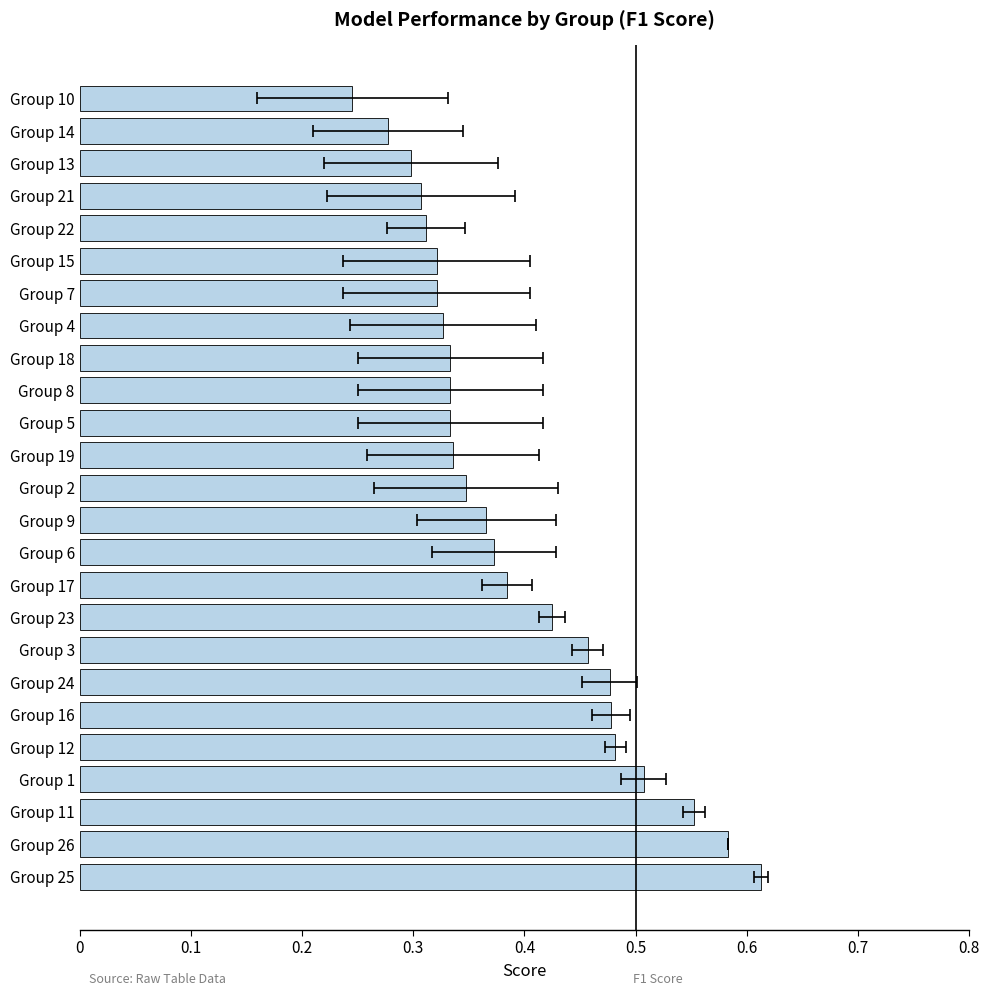

True or false: the data shows 0.3 at Group 7.

True